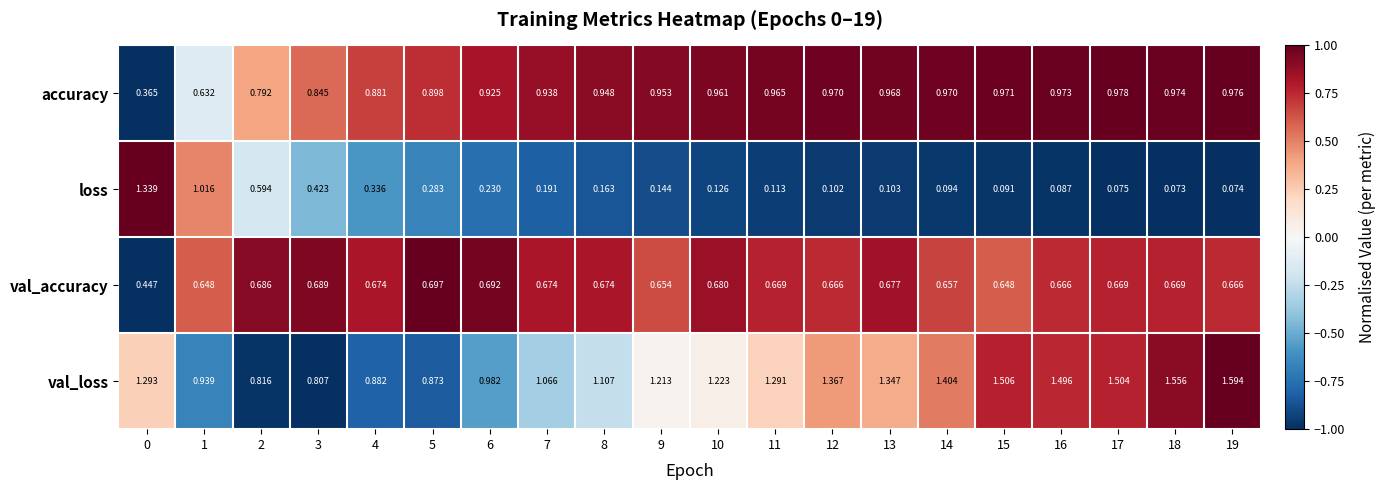

Is the value of accuracy at 6 greater than the value of val_loss at 10?

No